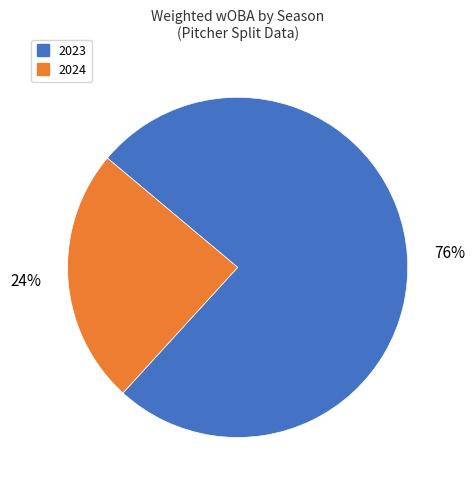

Rank the categories by value from lowest to highest.

2024, 2023